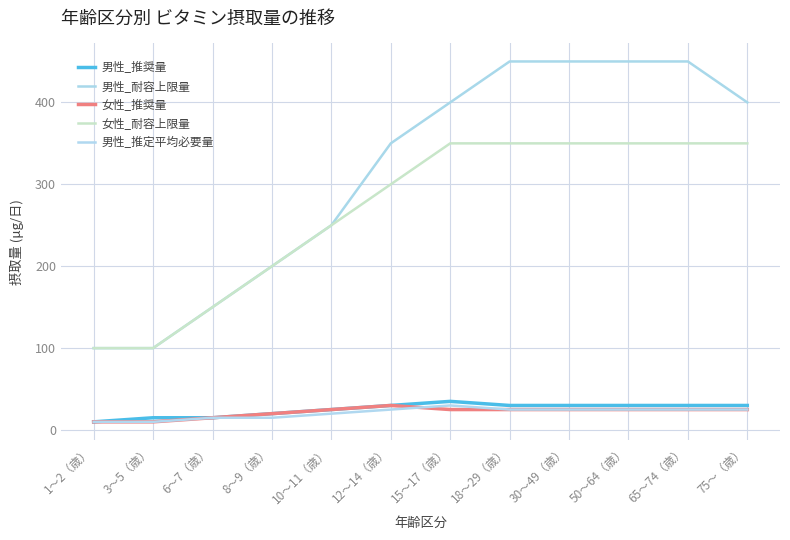

Count the 女性_耐容上限量 values in the range 200 to 350.

9